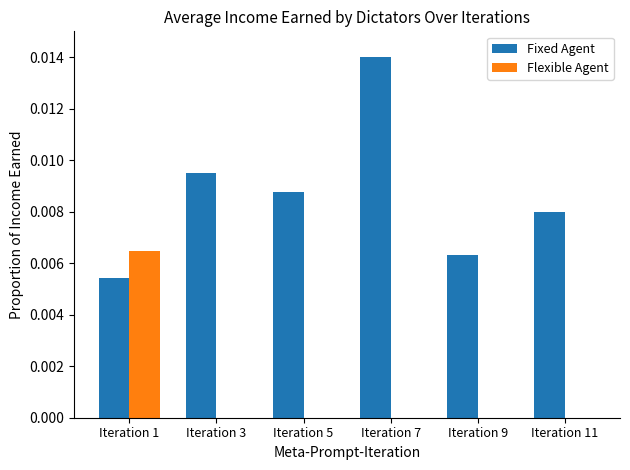

True or false: Flexible Agent has a value of 0.0 at Iteration 11.

True